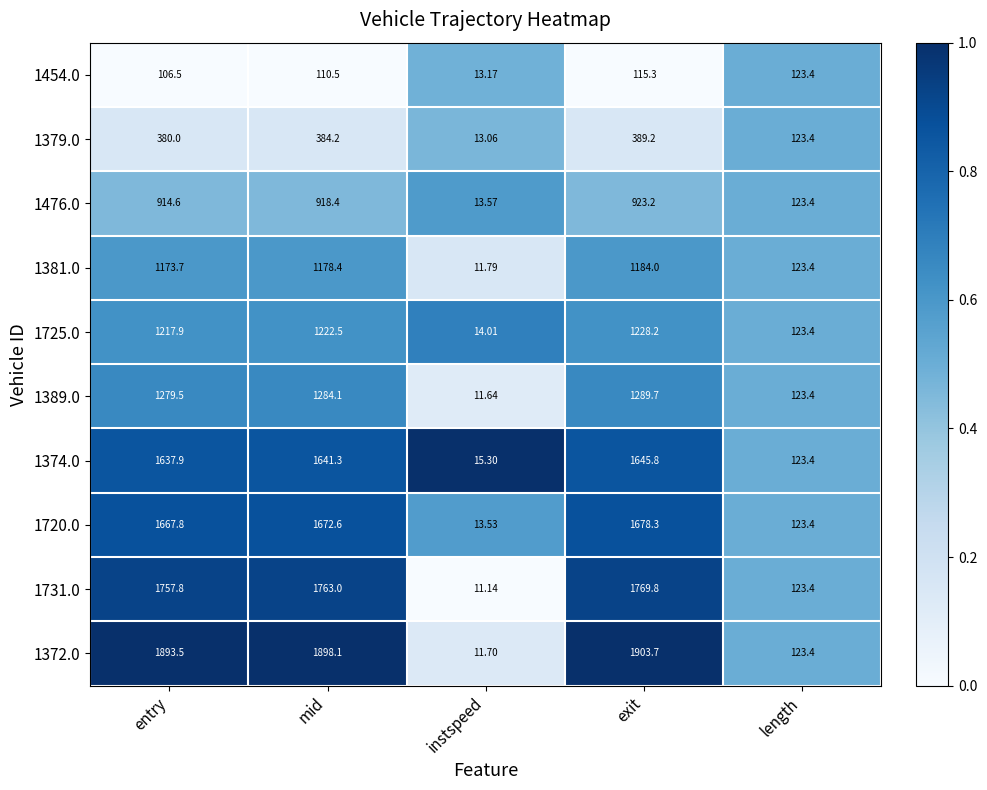

At which label is 1720.0 closest to 845?

length